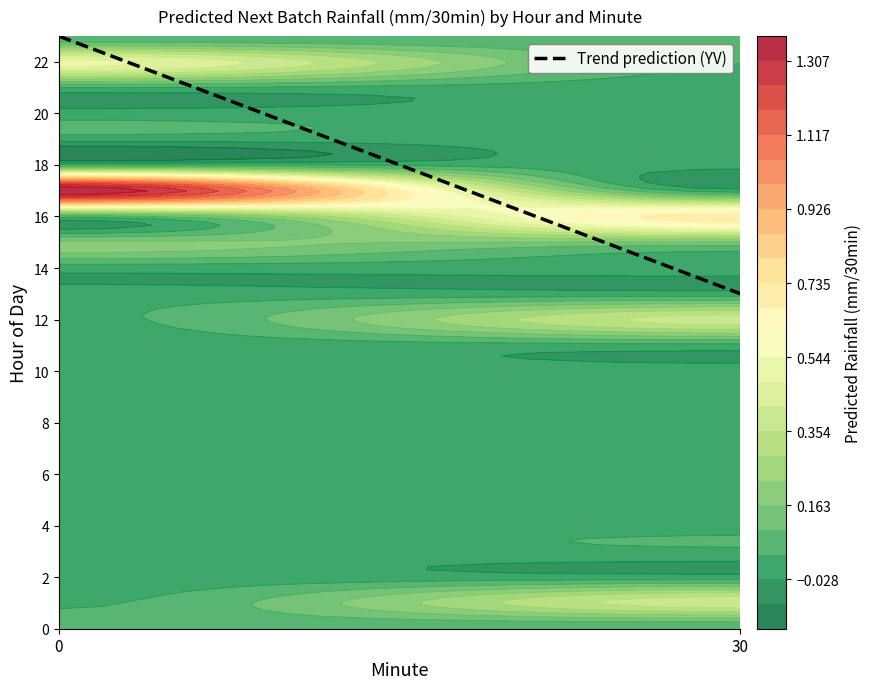

What is the highest value of the Trend prediction (YV) series?

23.0